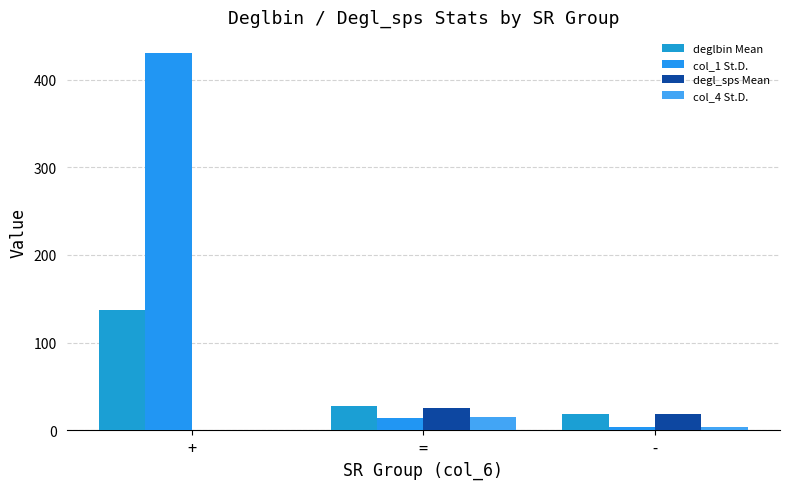

The value of deglbin Mean at = is 10.4. True or false?

False